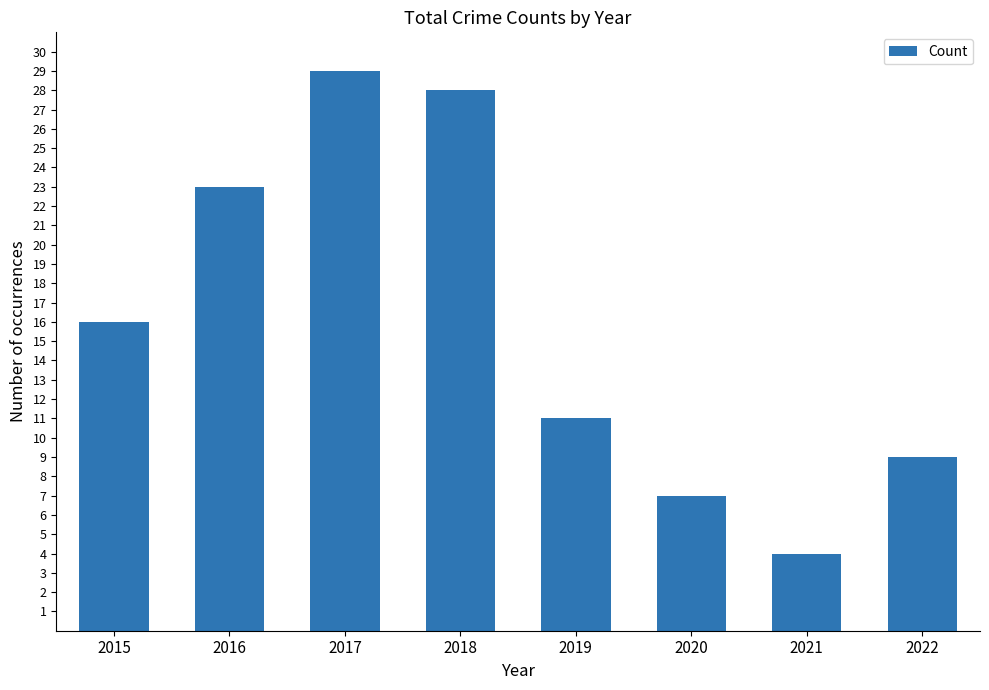

Are the bars horizontal?

No